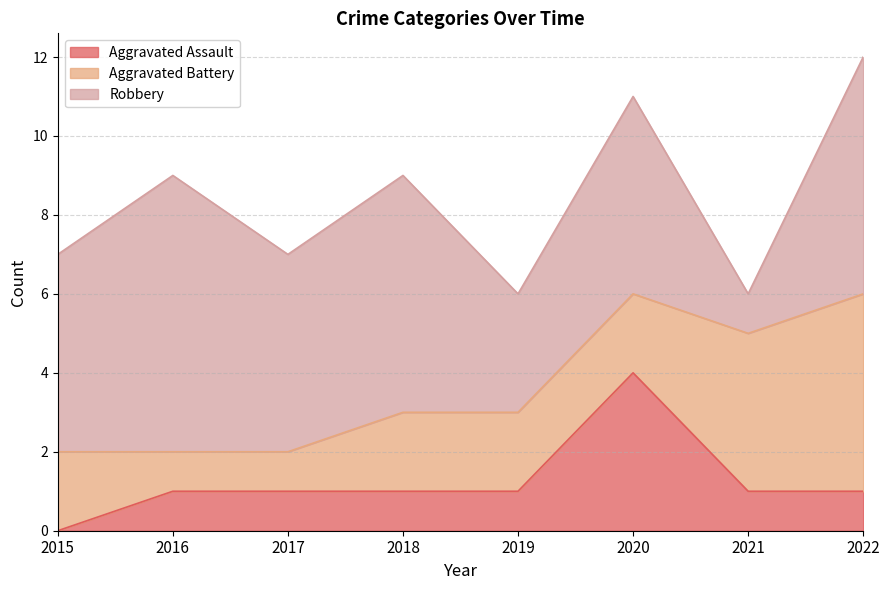

At which category is the sum across all series the highest?

2022